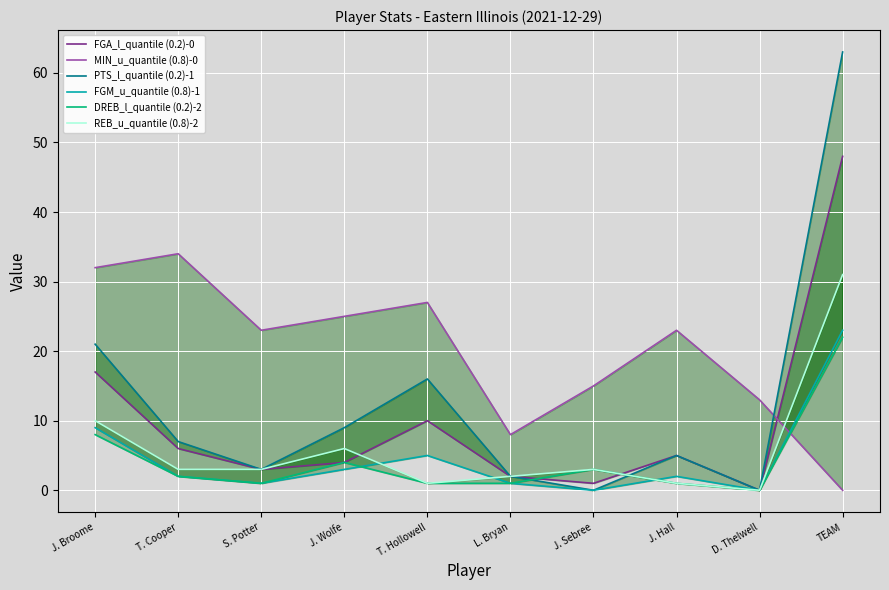

Between J. Wolfe and D. Thelwell, which series saw the biggest shift?

MIN_u_quantile (0.8)-0